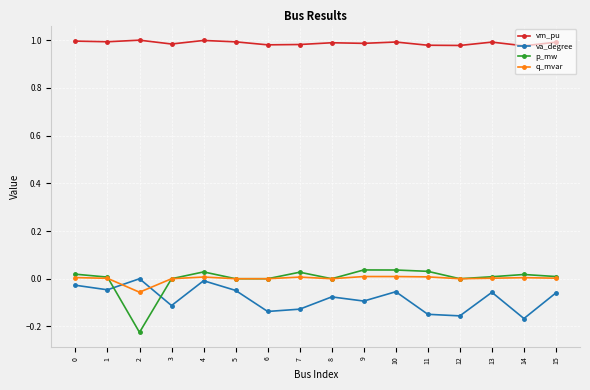

Is it true that va_degree equals 0.1 at 2?

False